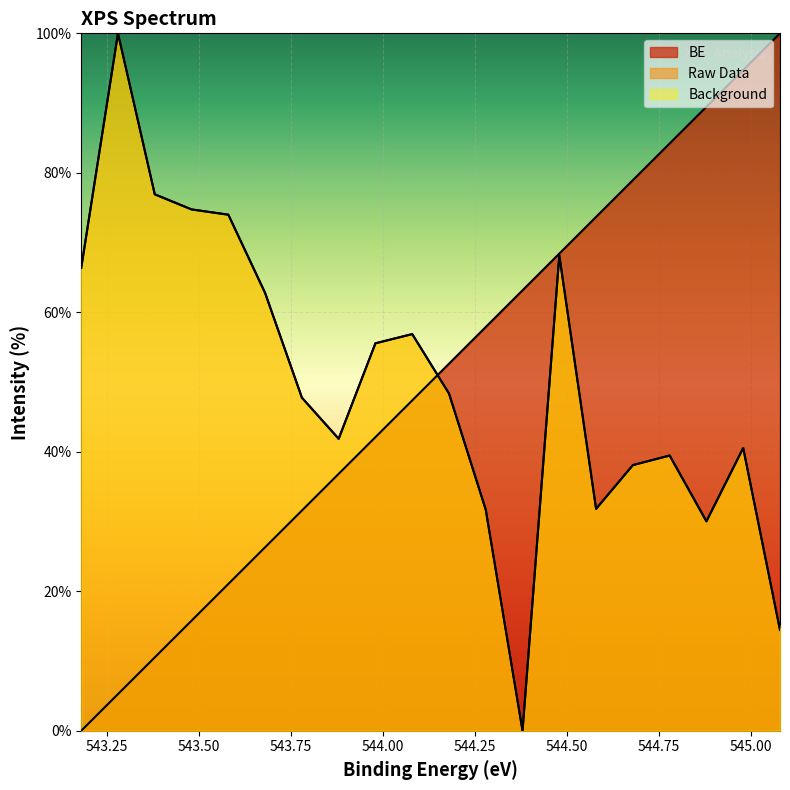

Is it true that Raw Data equals 74.0 at 543.58?

True